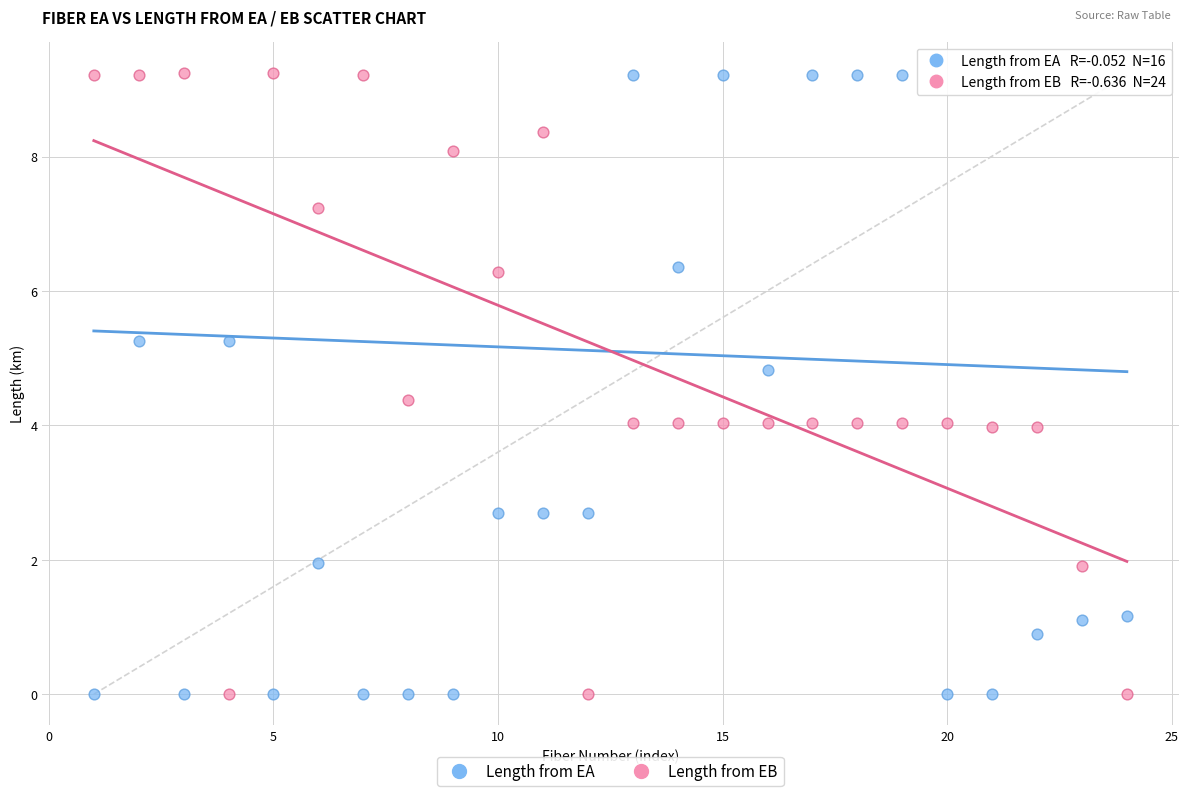

What is the X range (max minus min) for the scatter plot?

23.0